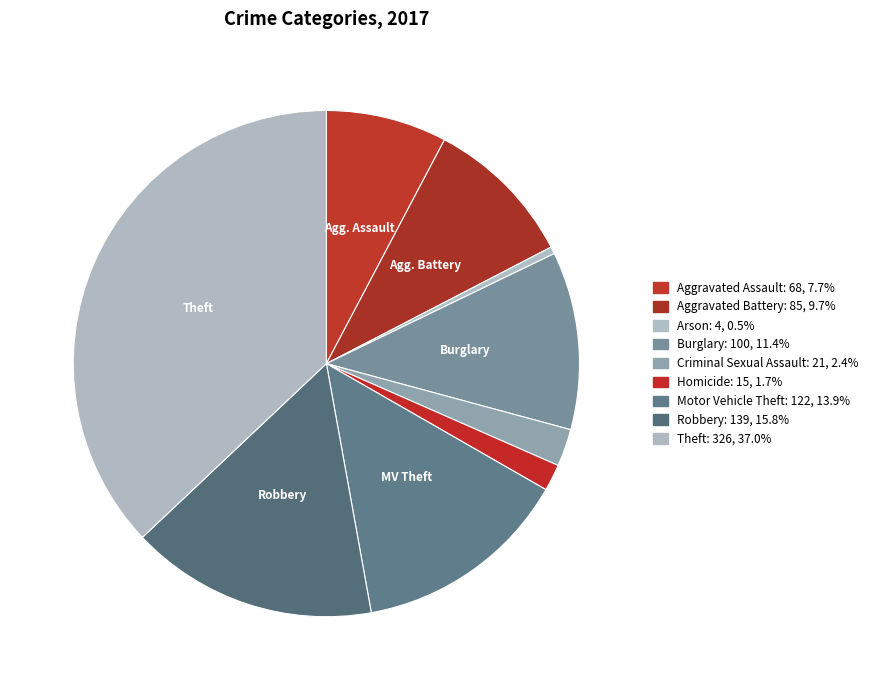

What is the smallest slice in the pie chart?

Arson